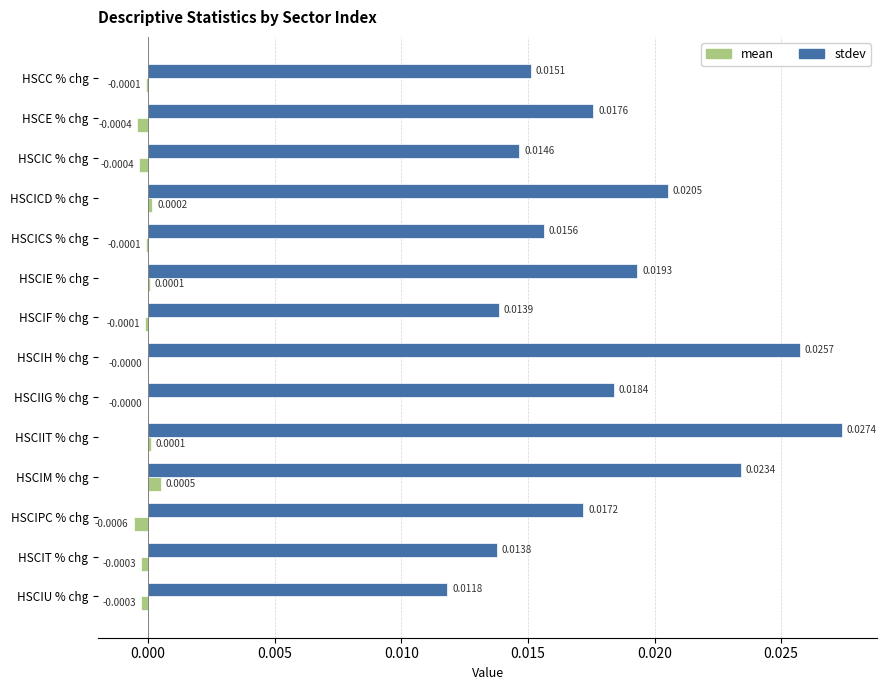

Which series has the largest total across all categories?

stdev